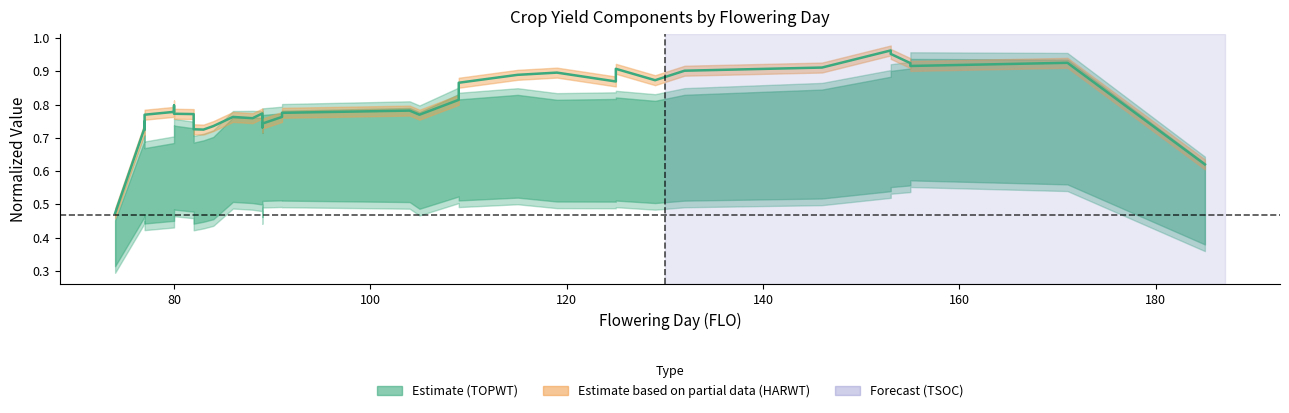

What is the smallest value displayed?

0.5